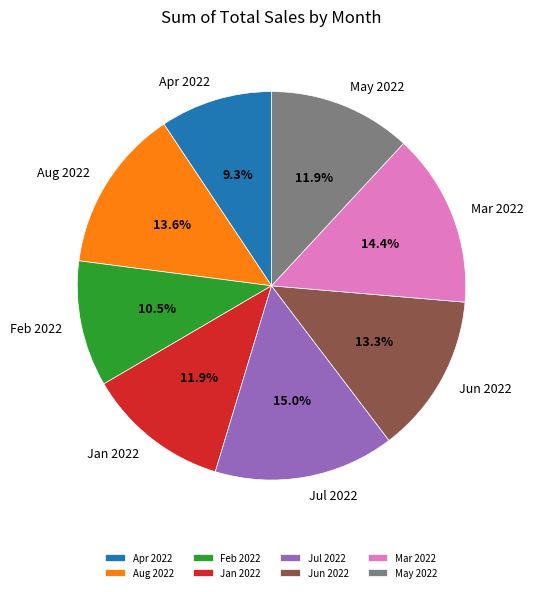

What is the ratio of the value at Jun 2022 to the value at Aug 2022?

1.0